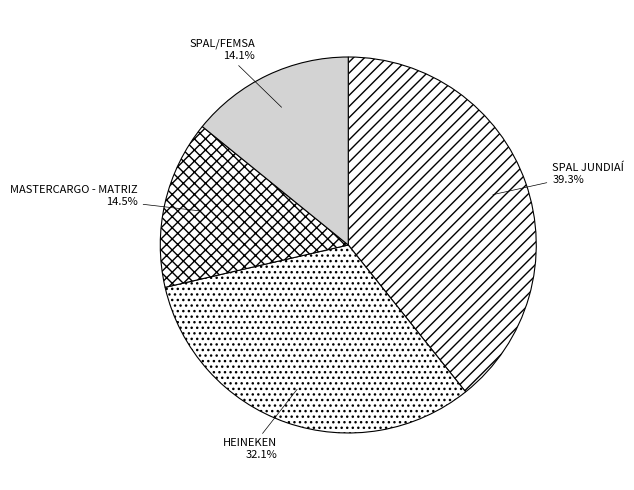

What percentage is the SPAL/FEMSA slice, to the nearest percent?

14%